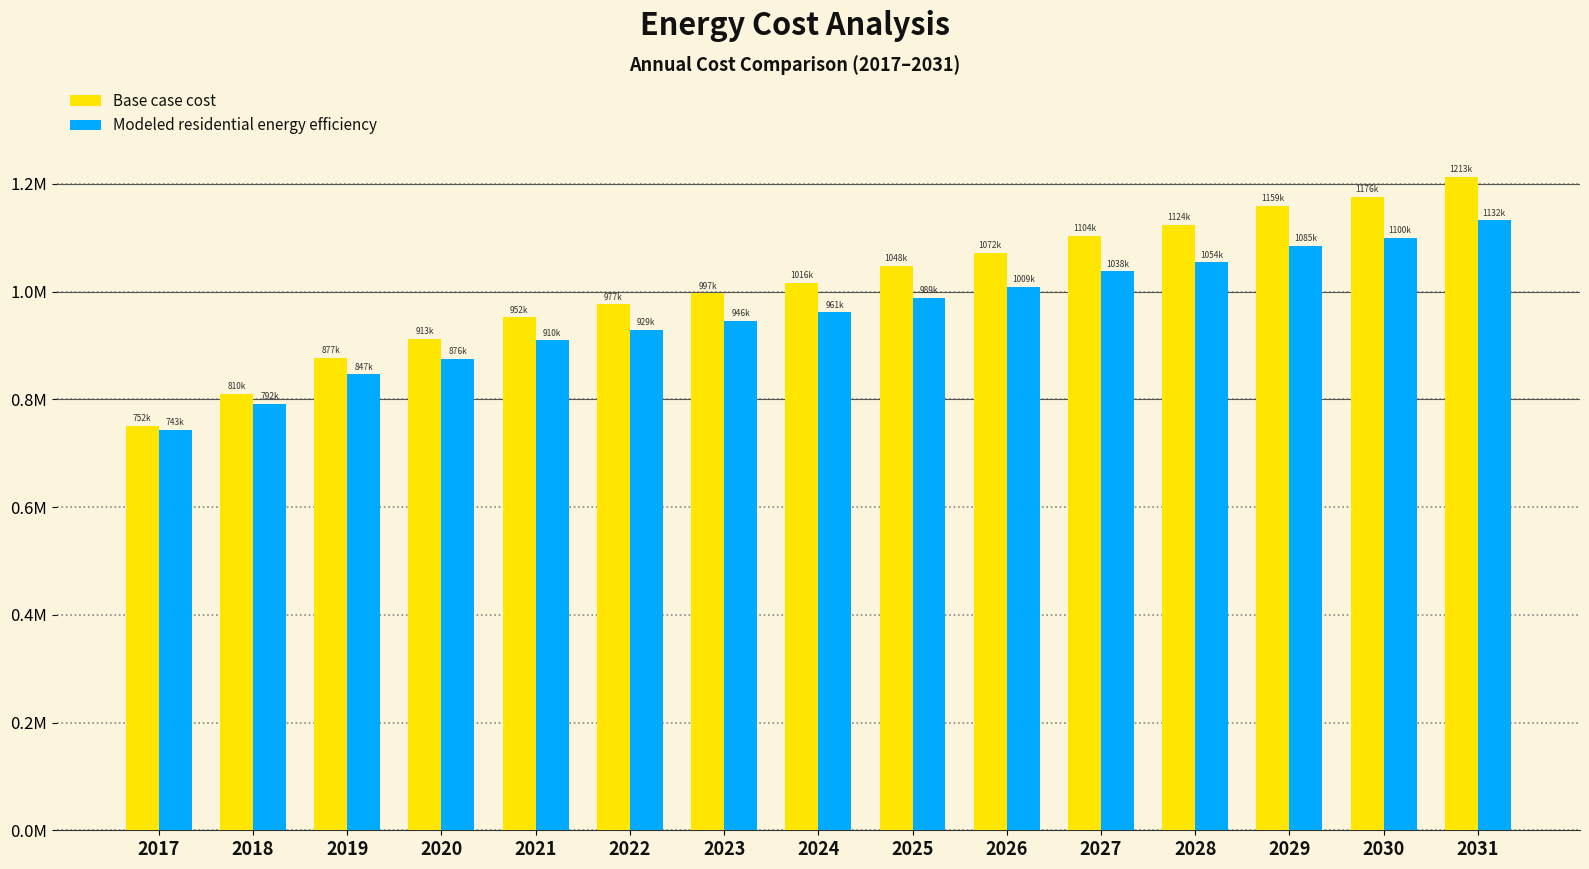

Rank the categories by Base case cost value from lowest to highest.

2017, 2018, 2019, 2020, 2021, 2022, 2023, 2024, 2025, 2026, 2027, 2028, 2029, 2030, 2031